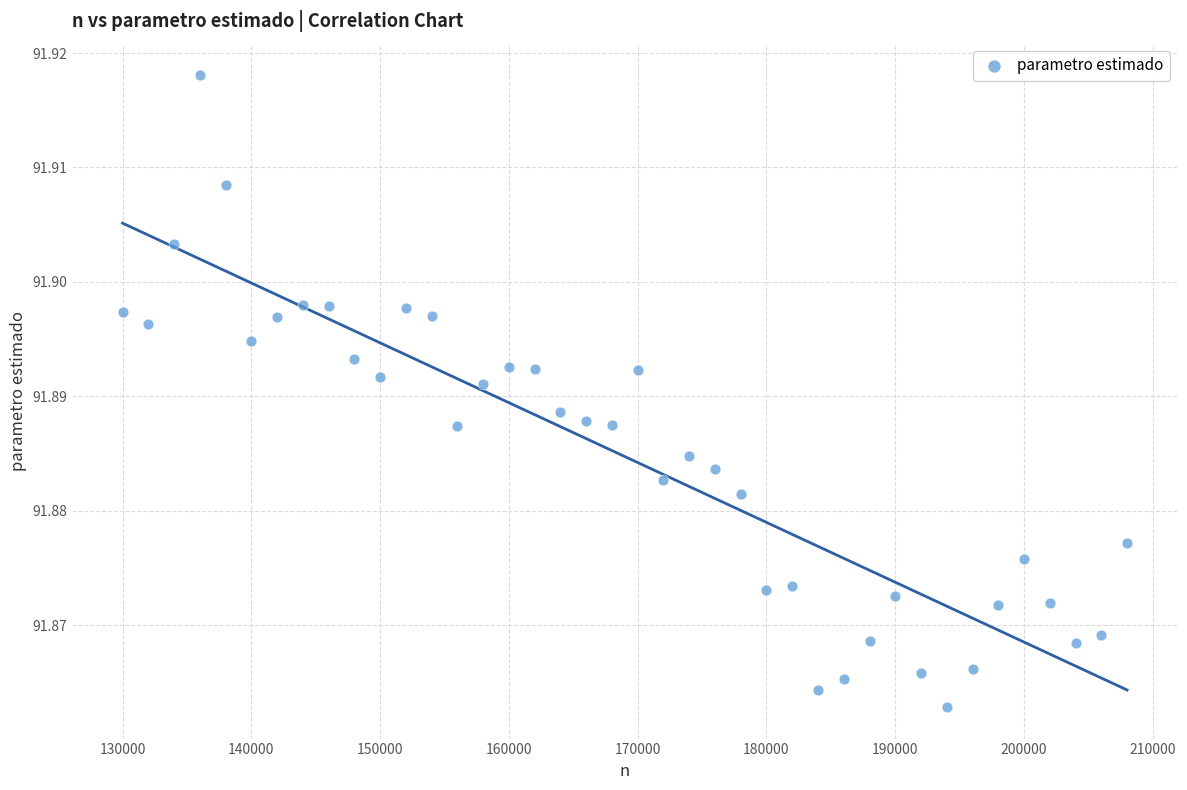

What is the range of X values (max minus min)?

78000.0